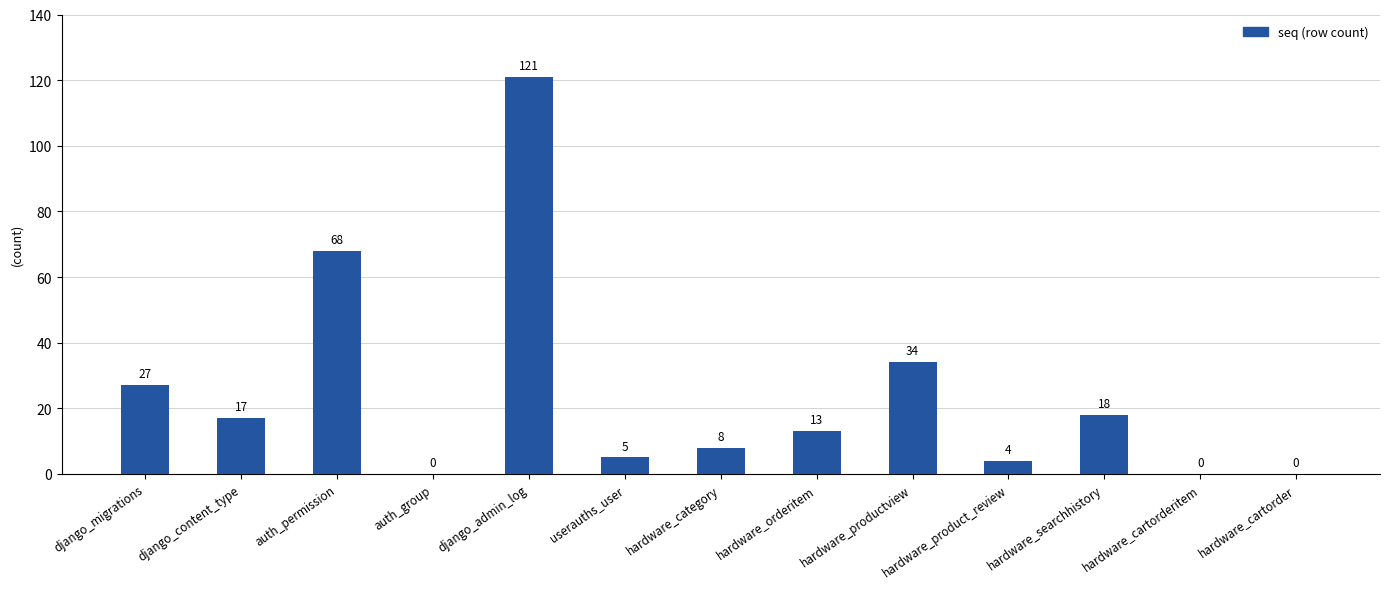

At which category does the chart reach its peak across all series?

django_admin_log